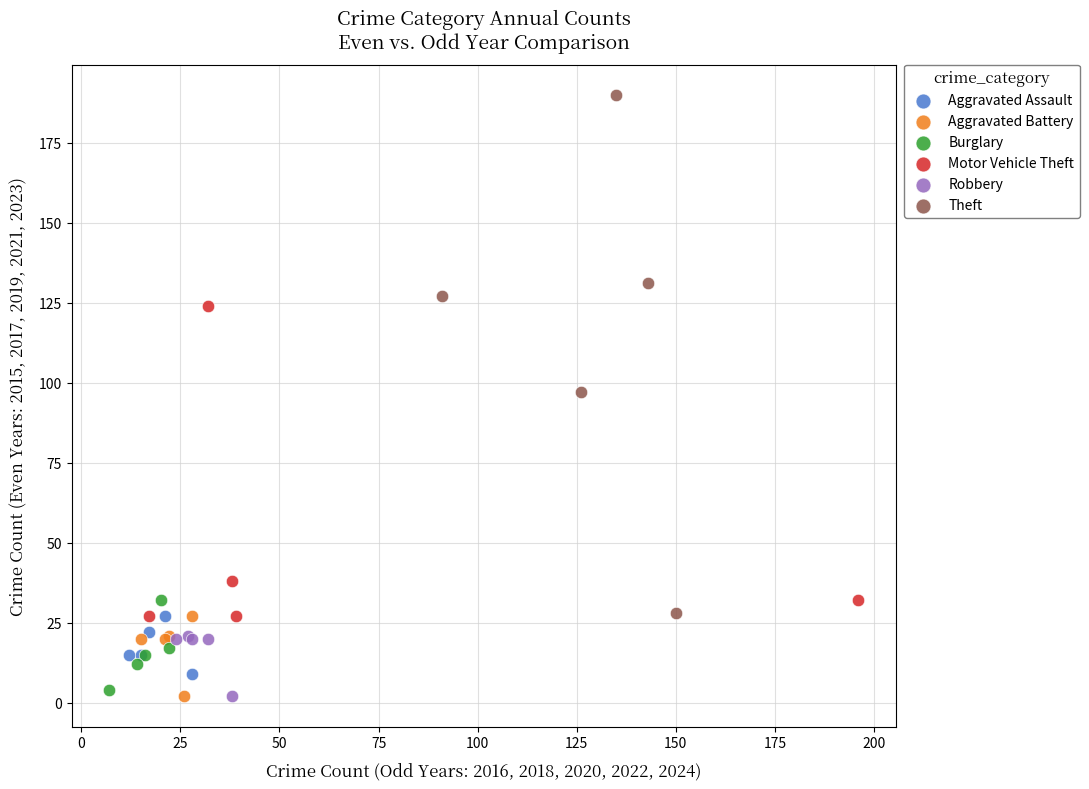

Which series has the widest spread of Y values?

Theft